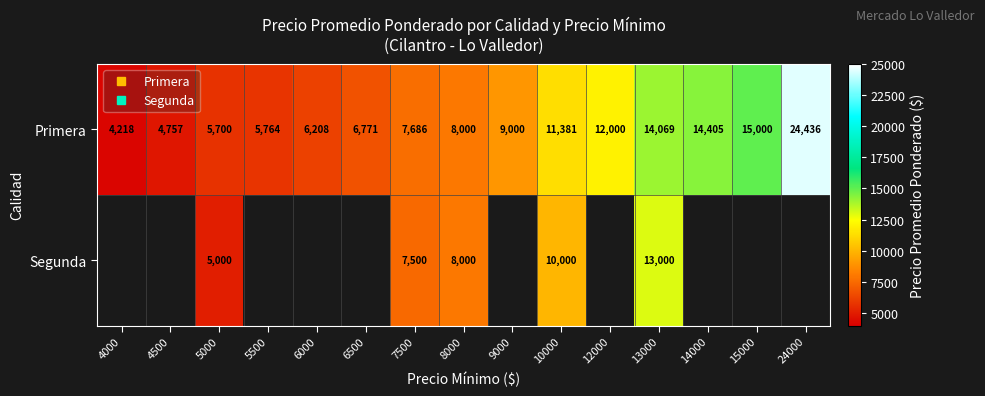

At how many categories does at least one series exceed 20297?

1